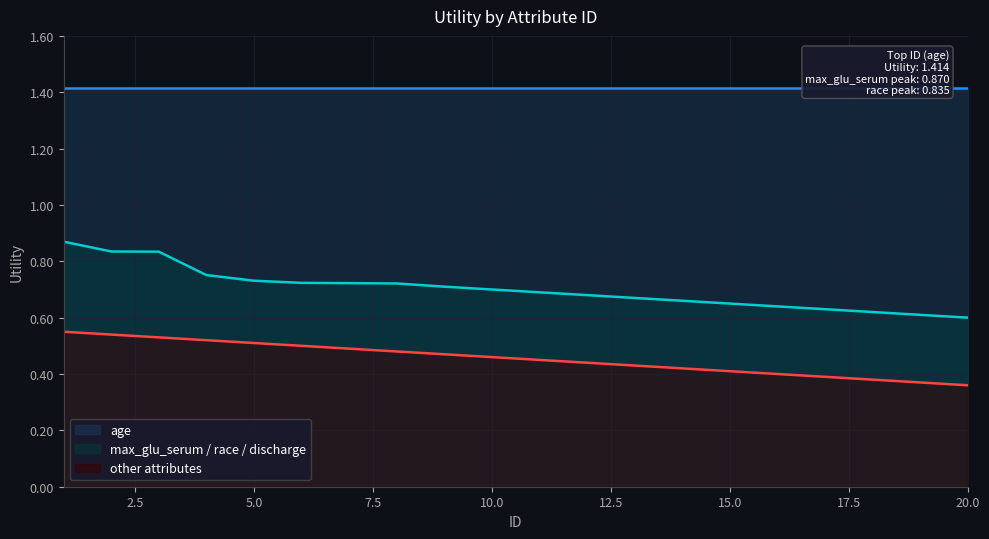

What is the difference between the maximum and minimum values in the other attributes series?

0.2